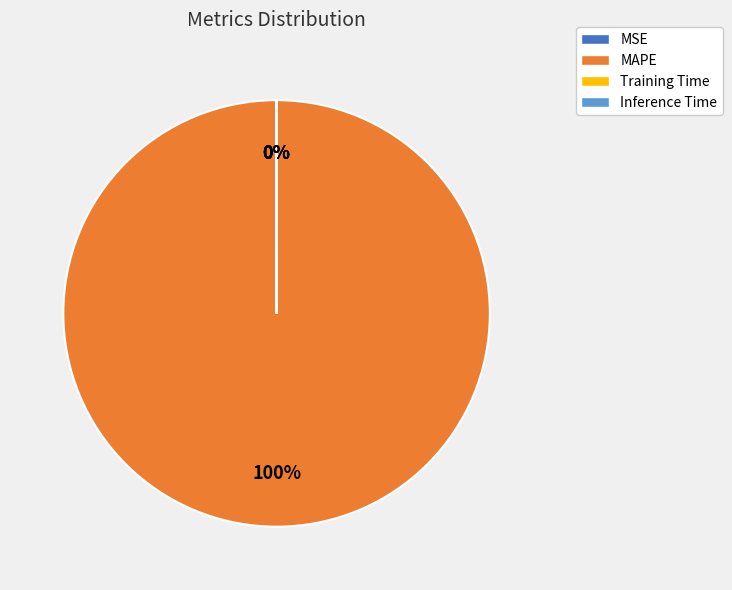

Which category has the biggest portion of the pie?

MAPE